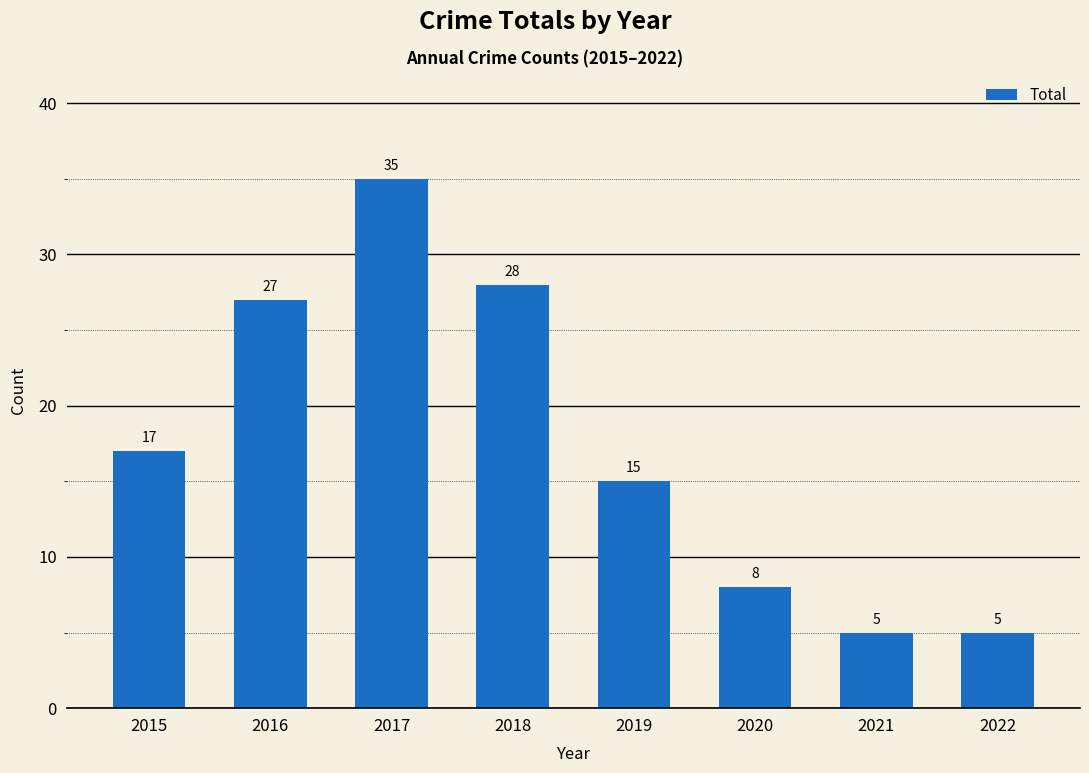

Approximately how many times larger is the value at 2017 compared to 2021?

7.0